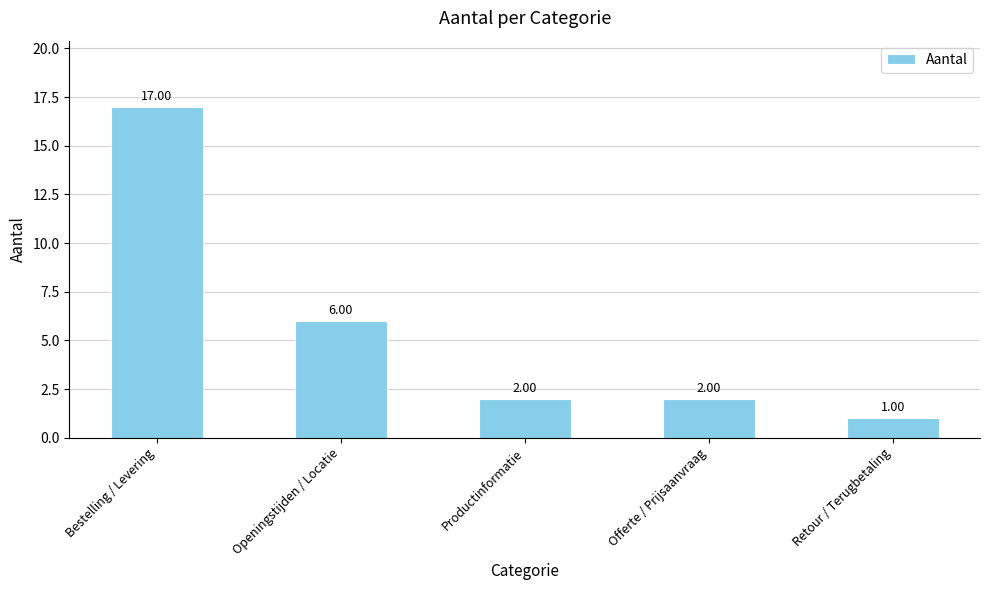

Which has a higher value, Productinformatie or Retour / Terugbetaling?

Productinformatie